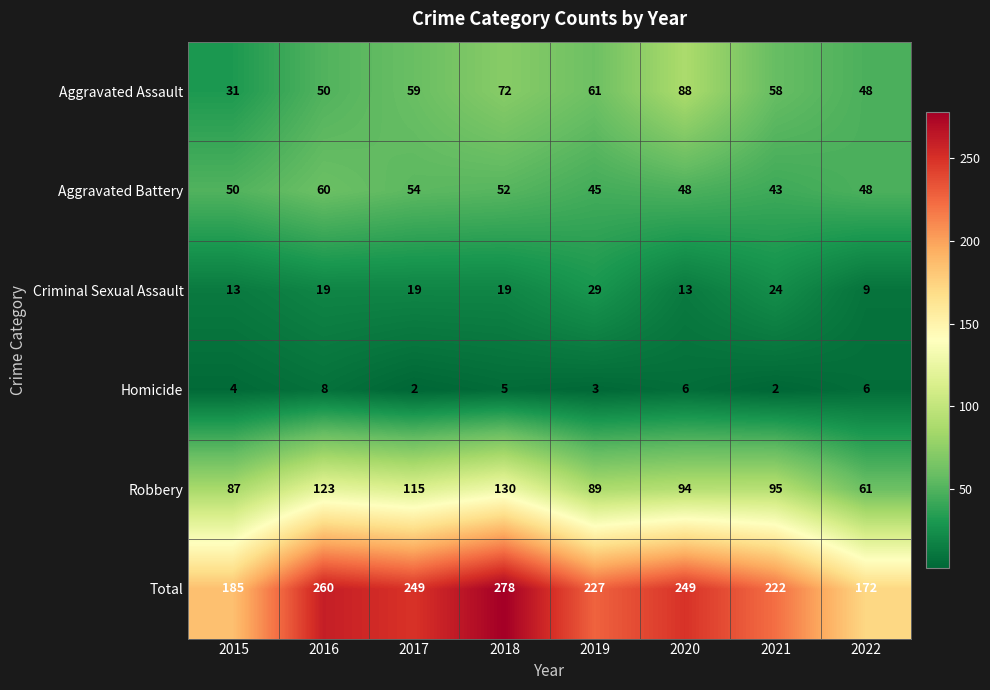

True or false: Criminal Sexual Assault has a value of 2 at 2022.

False